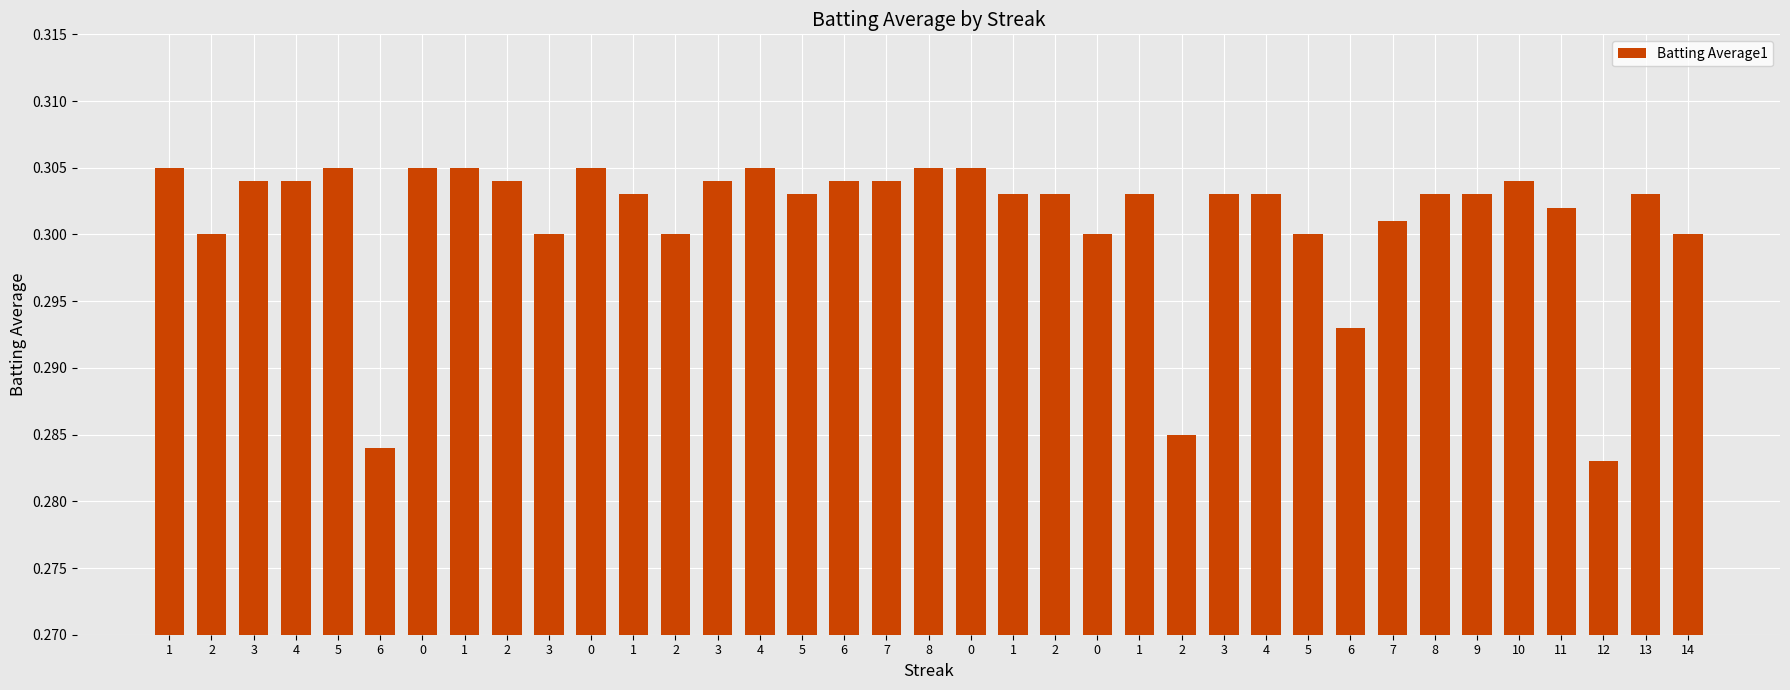

What is the sum of all values?

11.1